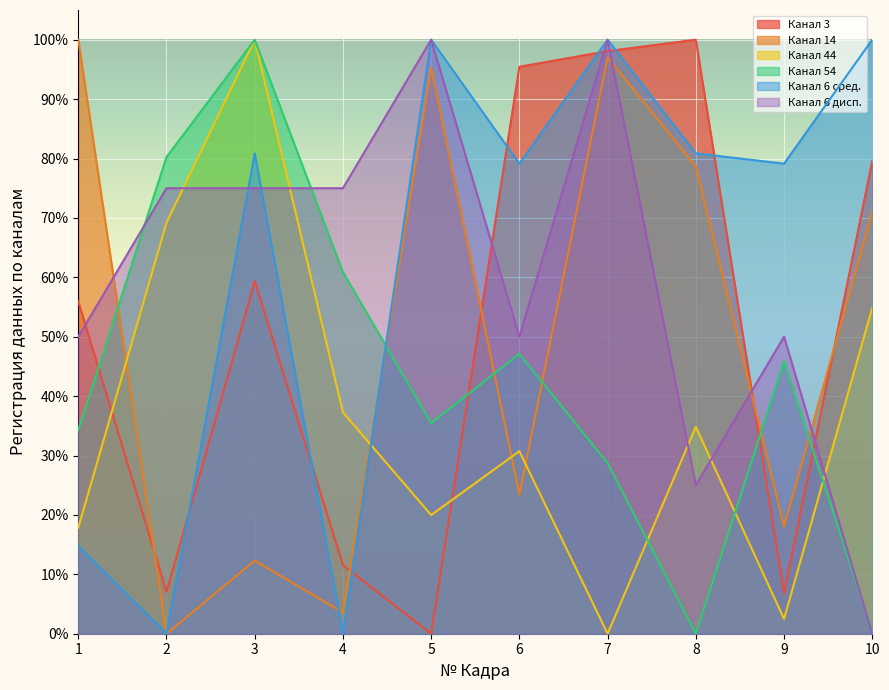

Which series has the largest total across all categories?

Канал 6 сред.